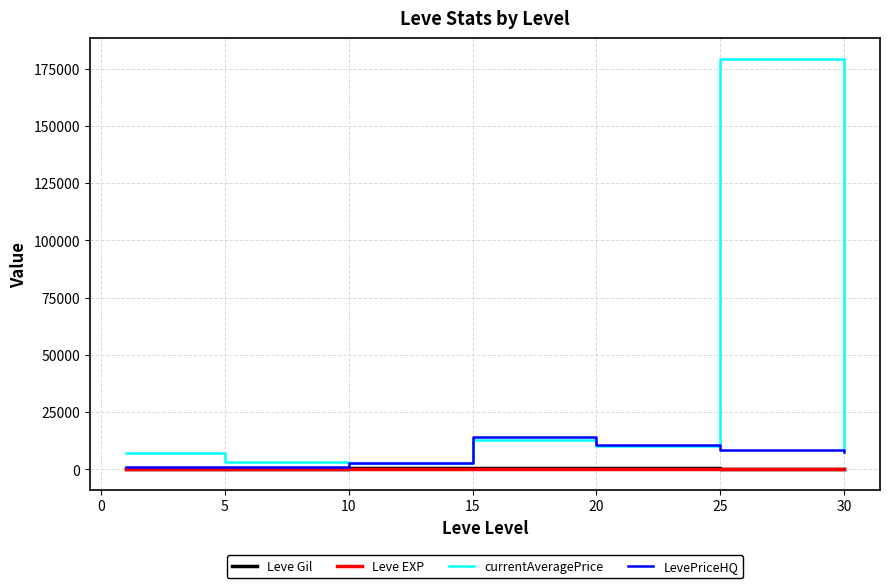

Which series has the widest spread of values?

currentAveragePrice